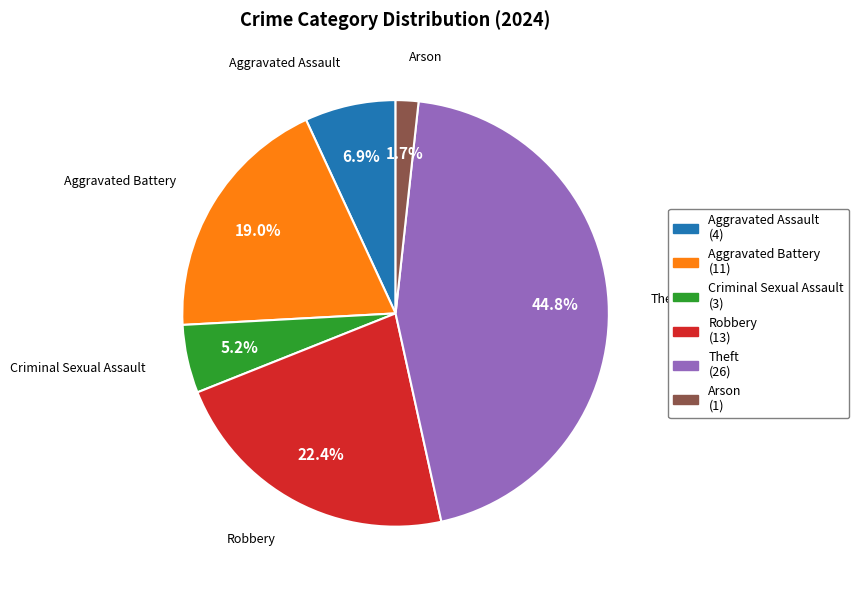

The Aggravated Battery slice represents 19% of the pie. True or false?

True